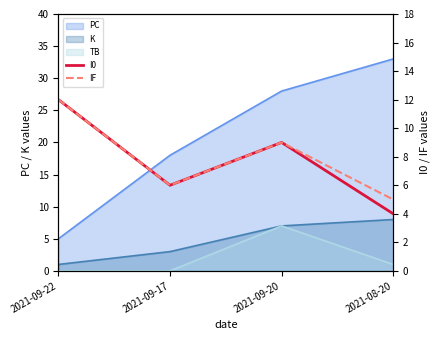

What is the difference between the second highest and minimum values in the IF series?

4